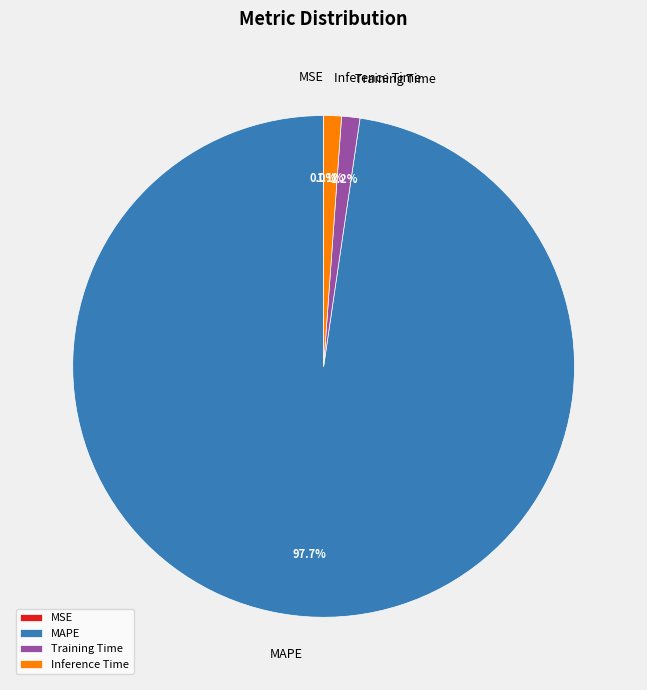

Between Training Time and MAPE, which is larger?

MAPE